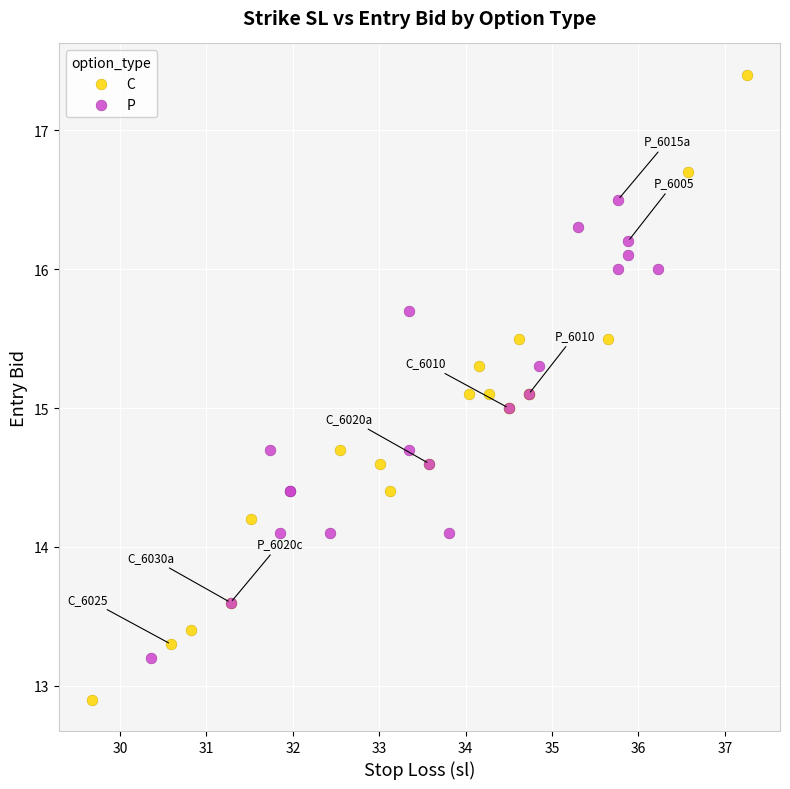

Which series contains the highest Y value?

C